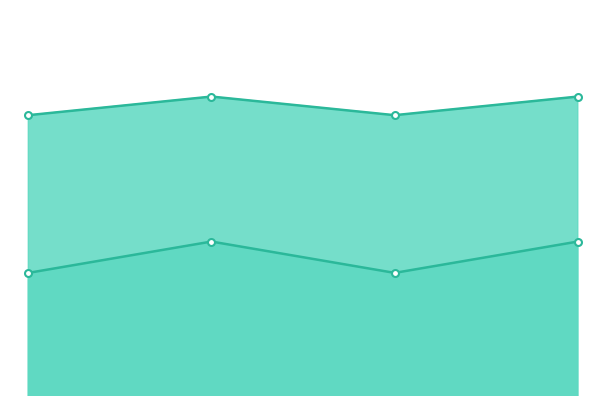

Rank the series by their maximum value, from lowest to highest.

Levenstein line, Parcial line